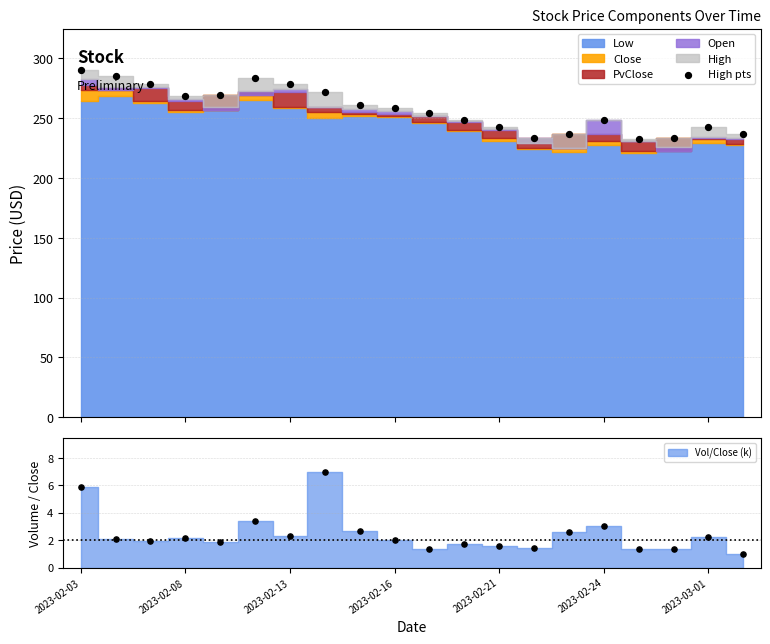

What is the ratio of the value at 15 to the value at 16?

1.1